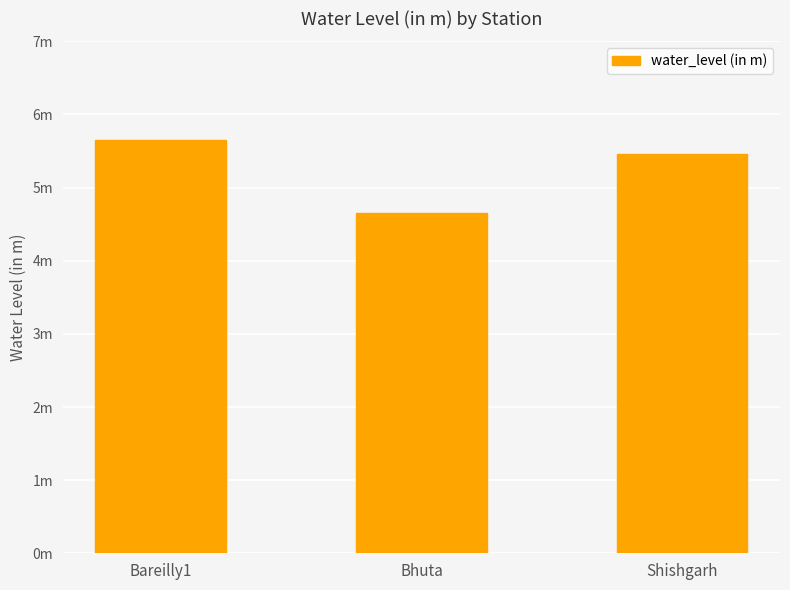

What position from the right is Shishgarh?

1